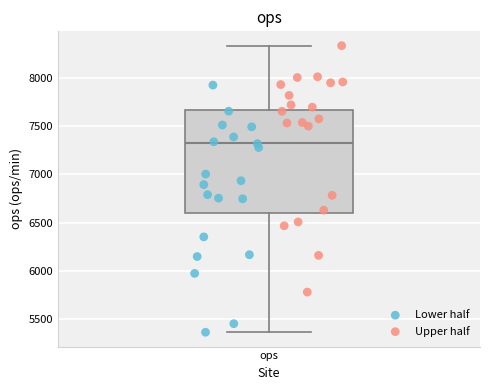

Read this box plot against the y-axis: the position of the median line, the range covered by the box, and the ends of both whiskers. The values are not printed on the chart, so give them approximately, as read against the axis.

median 7350, box 6600 to 7650, whiskers 5350 to 8350